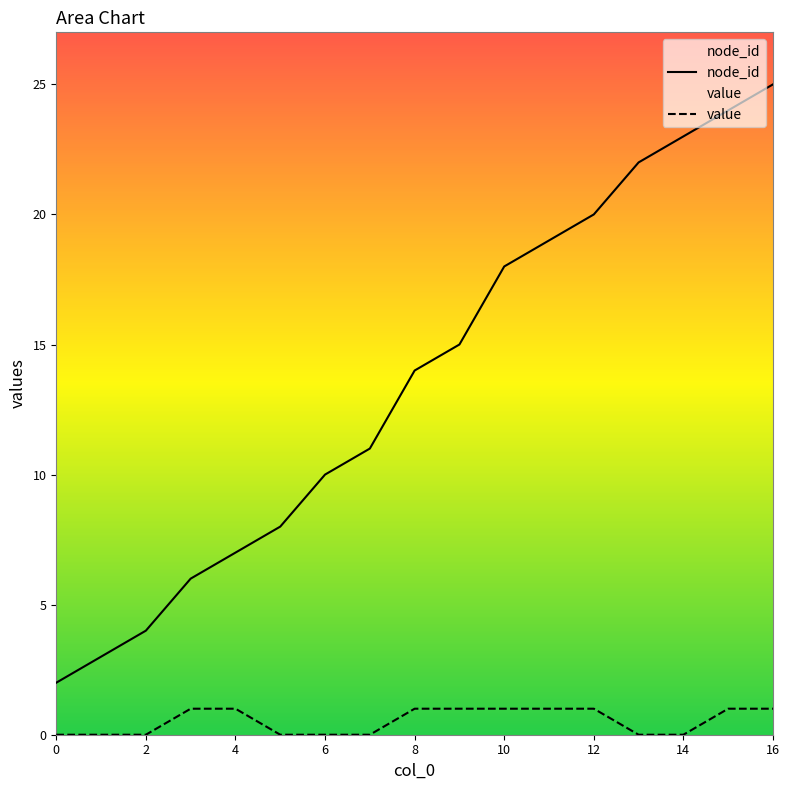

True or false: node_id has a value of 11 at 13.

False